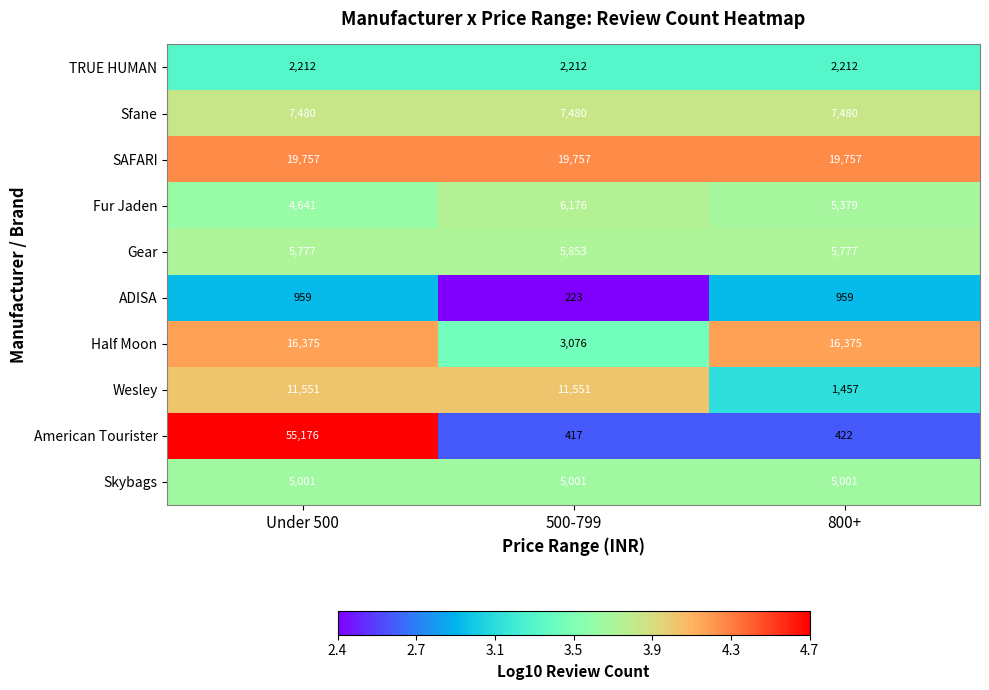

List the series in order of their peak value, highest first.

American Tourister, SAFARI, Half Moon, Wesley, Sfane, Fur Jaden, Gear, Skybags, TRUE HUMAN, ADISA